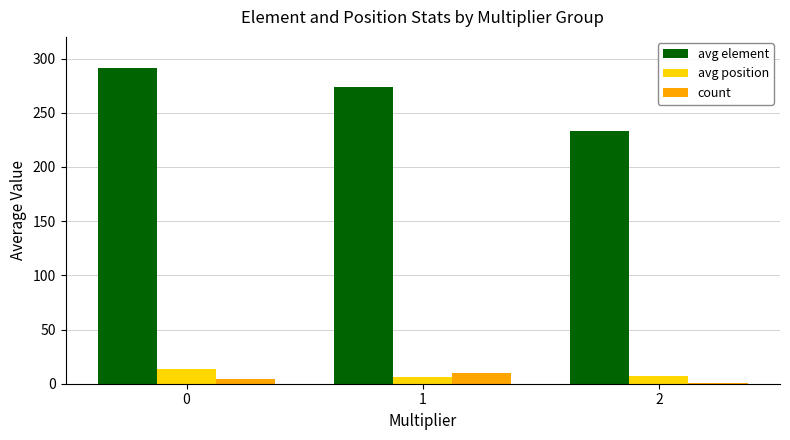

What is the difference between the highest and lowest values at 2?

232.0